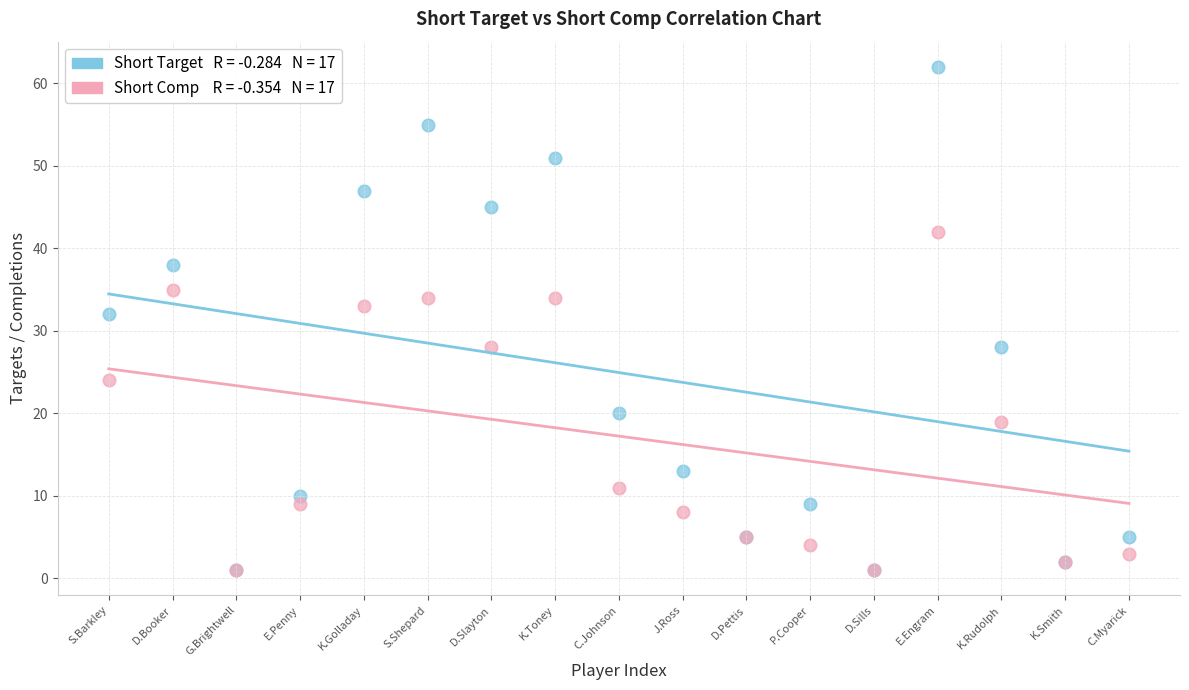

Across all series, what Y value is closest to 31?

32